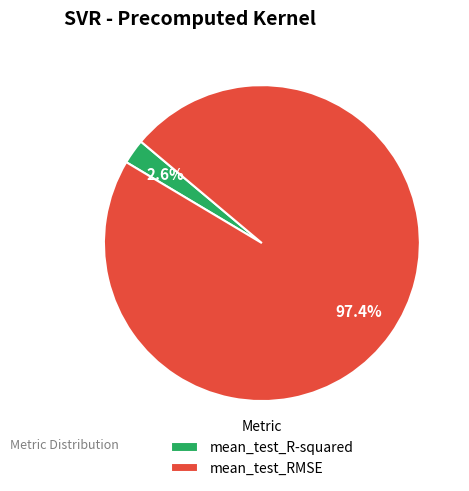

What is the largest slice in the pie chart?

mean_test_RMSE